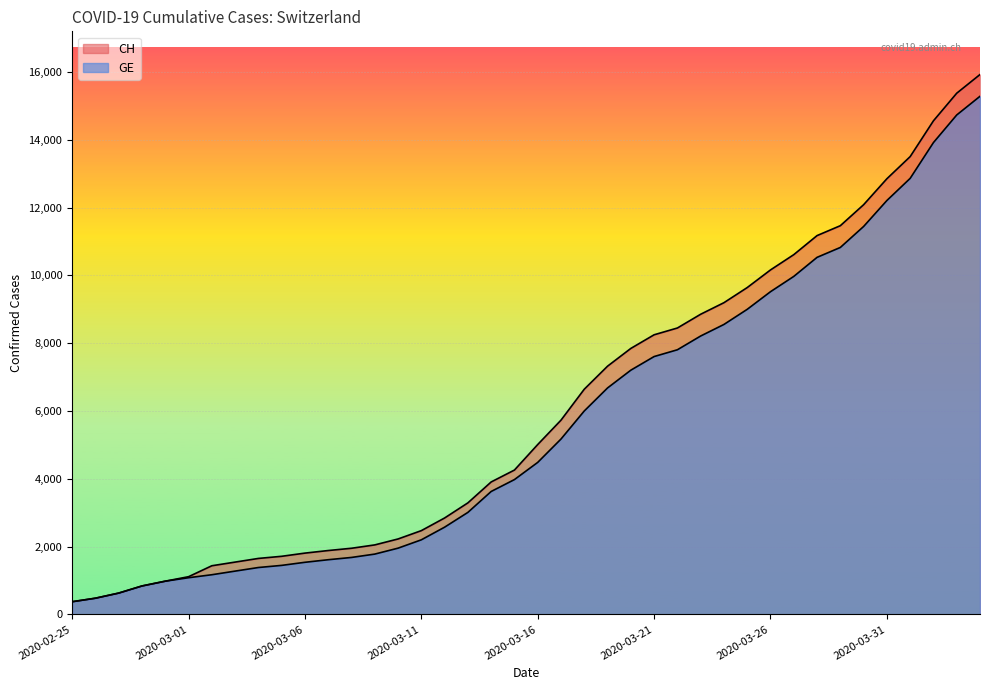

True or false: GE and CH intersect in this chart.

False